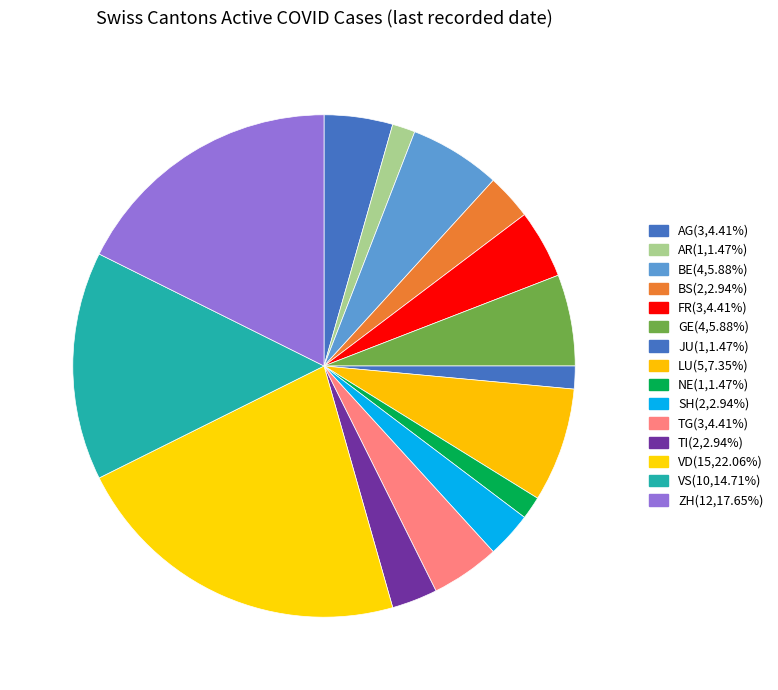

How many segments does this pie chart have?

15